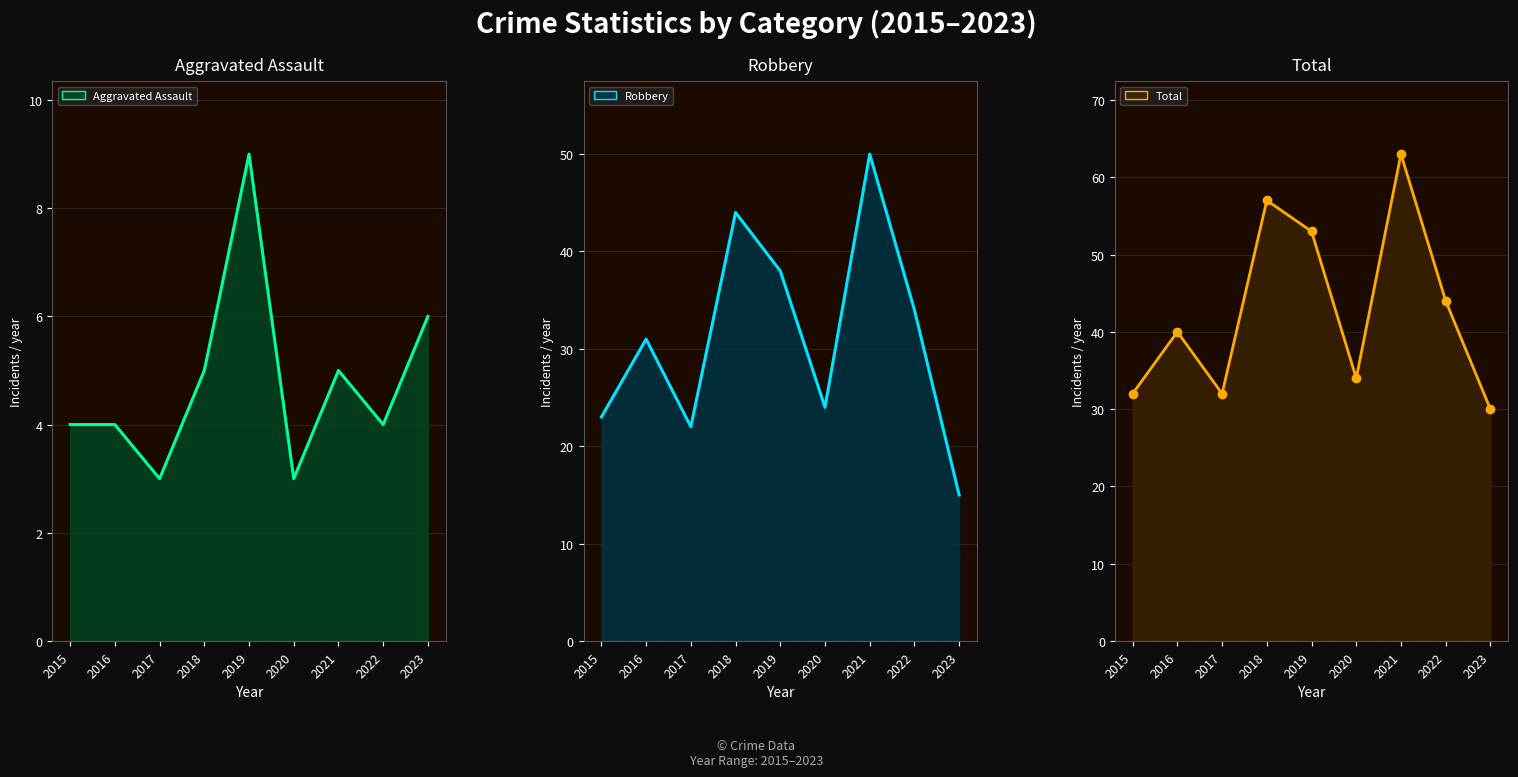

True or false: Total line has a value of 13 at 2017.

False